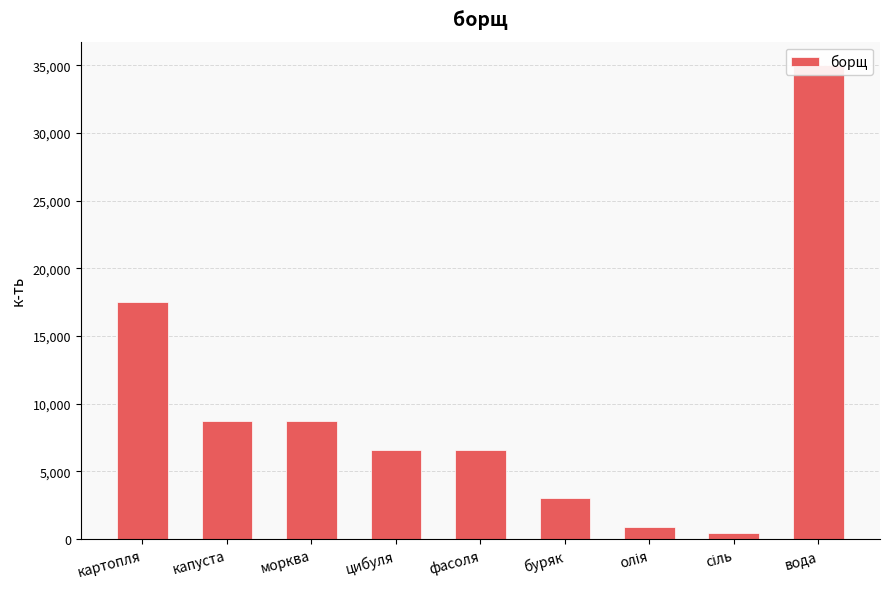

List the labels in order of value, largest first.

вода, картопля, капуста, морква, цибуля, фасоля, буряк, олія, сіль